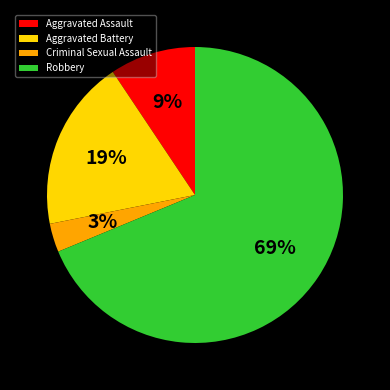

Count the number of slices in the pie.

4